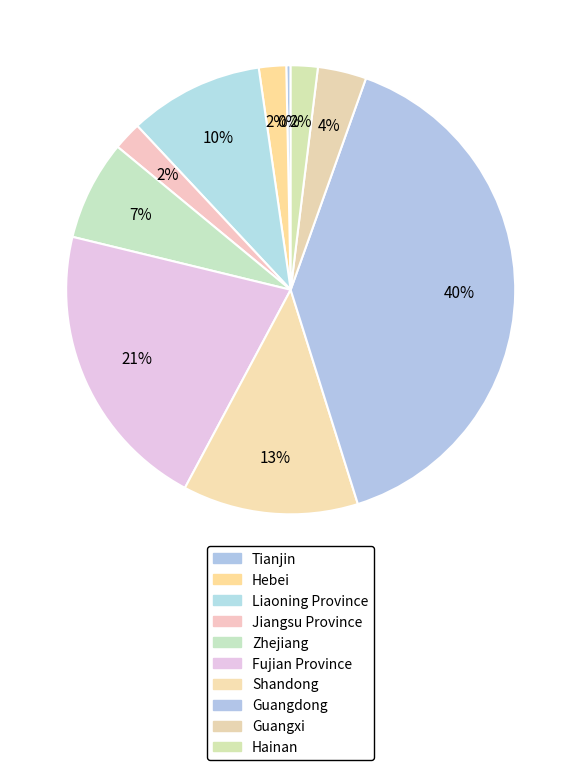

Is Guangdong the majority of the pie?

No